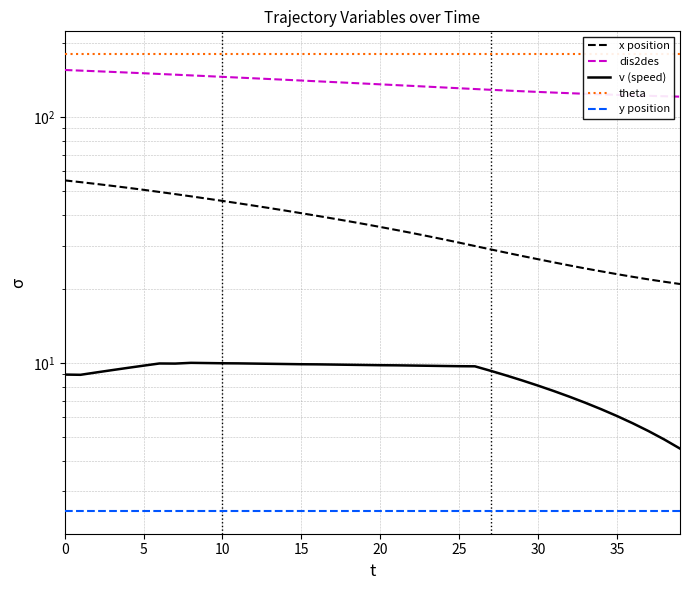

At how many categories does at least one series exceed 37?

40